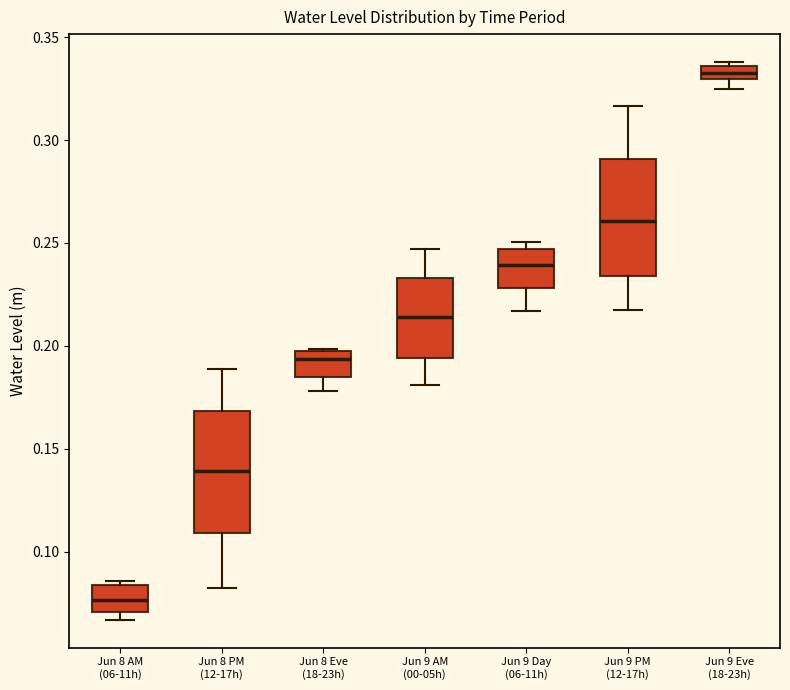

Which box's median line is the lowest?

Jun 8 AM (06-11h)